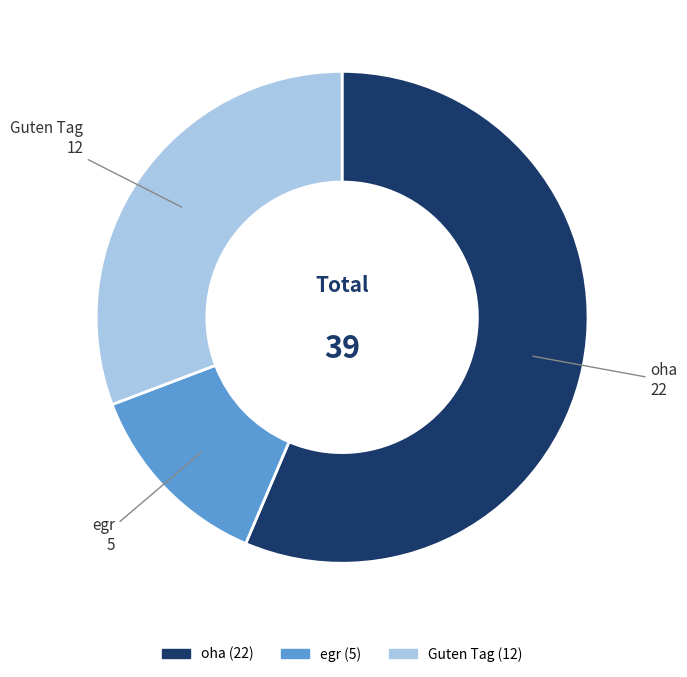

What is the smallest slice in the pie chart?

egr